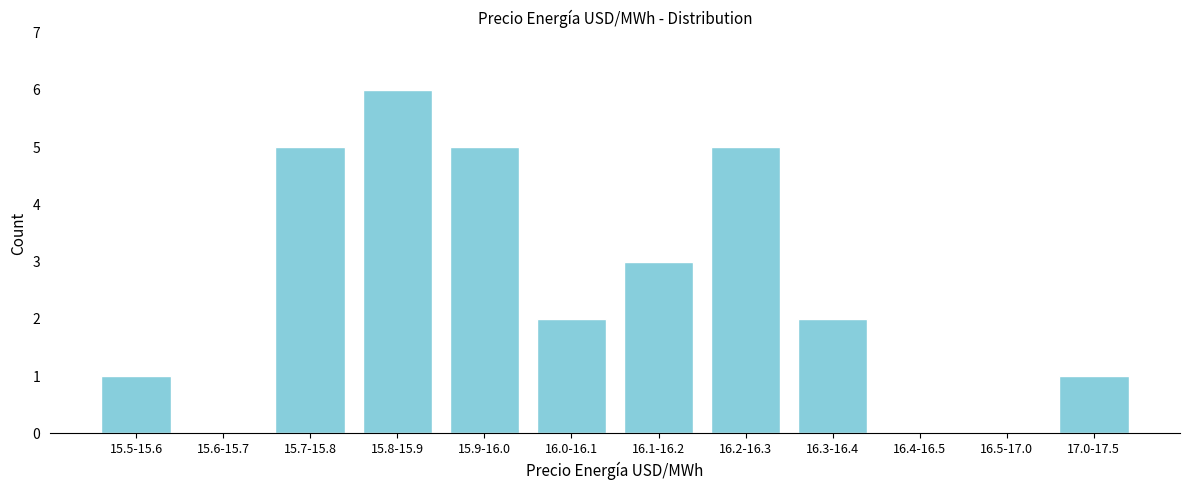

Reading left to right, transcribe all the data shown in this chart.

15.5-15.6=1	15.6-15.7=0	15.7-15.8=5	15.8-15.9=6	15.9-16.0=5	16.0-16.1=2	16.1-16.2=3	16.2-16.3=5	16.3-16.4=2	16.4-16.5=0	16.5-17.0=0	17.0-17.5=1